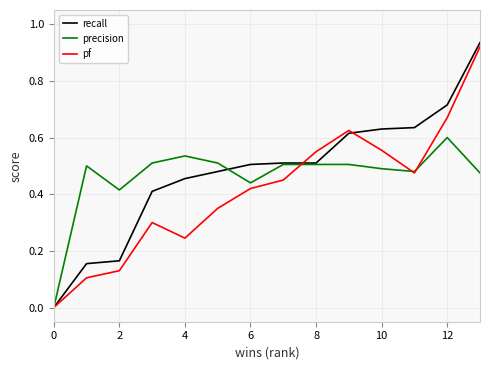

Which series ends up on top after the final intersection of pf and recall?

recall